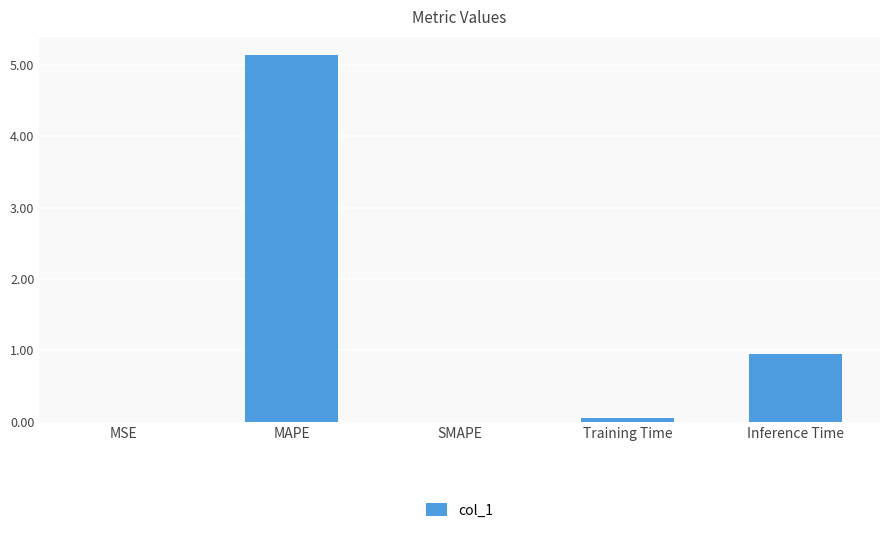

Between Training Time and MAPE, which is larger?

MAPE